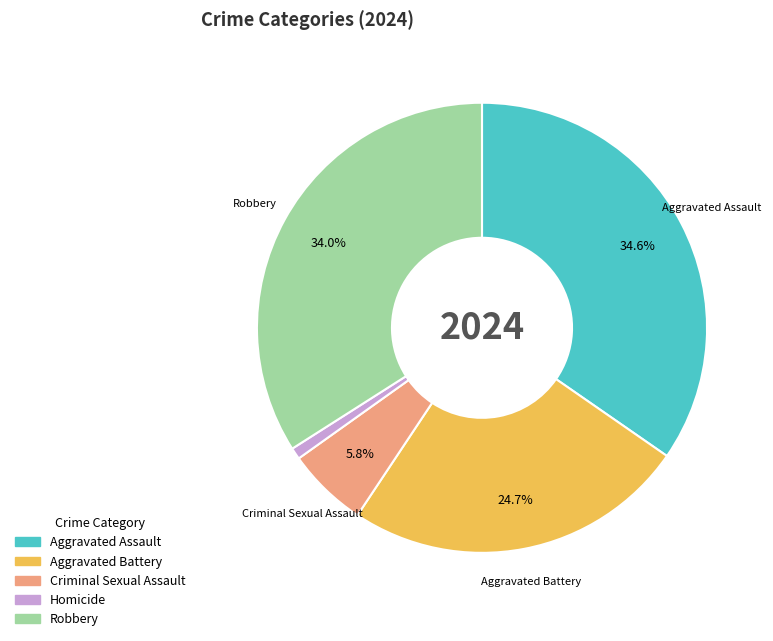

What portion of the pie excludes Aggravated Battery?

75.3%